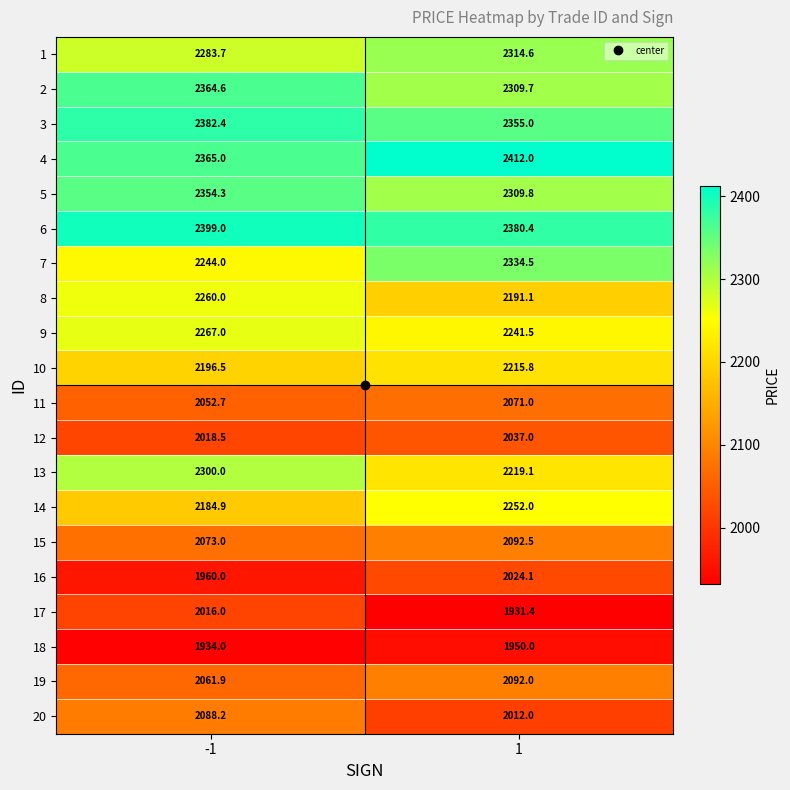

Rank the series at 1 from highest to lowest value.

4, 6, 3, 7, 1, 5, 2, 14, 9, 13, 10, 8, 15, 19, 11, 12, 16, 20, 18, 17